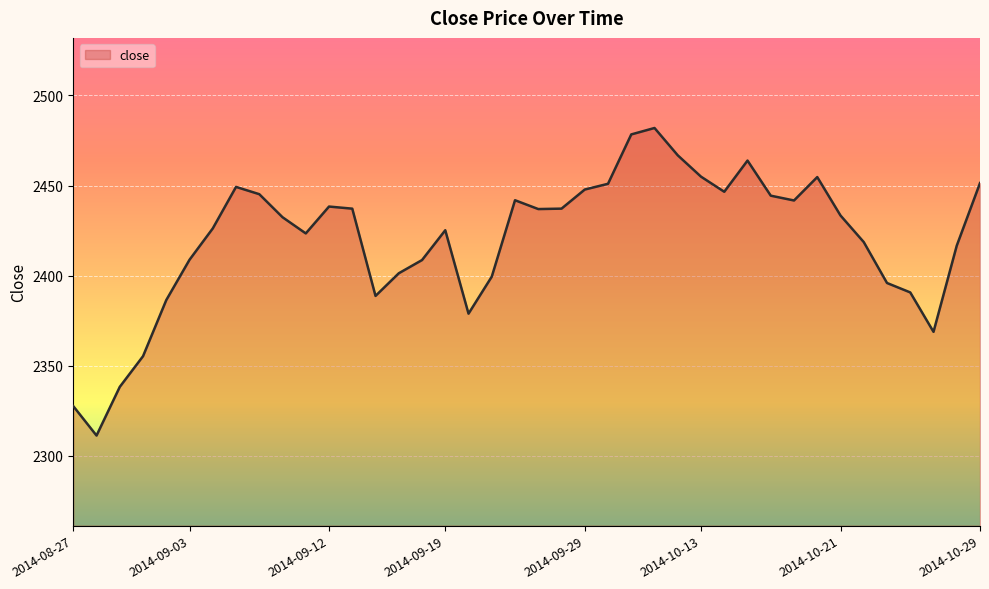

True or false: the data has more than 2 interior local peaks.

True